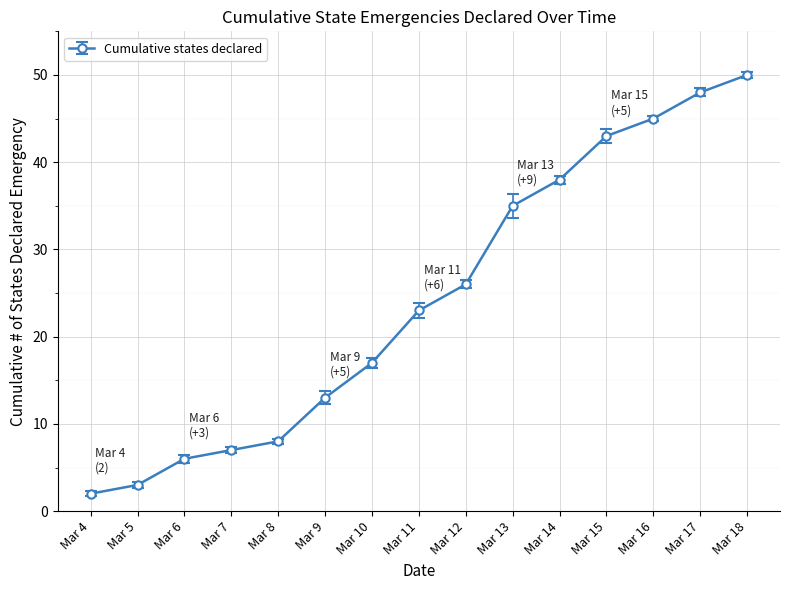

Reading left to right, extract all data points from this chart.

2	3	6	7	8	13	17	23	26	35	38	43	45	48	50